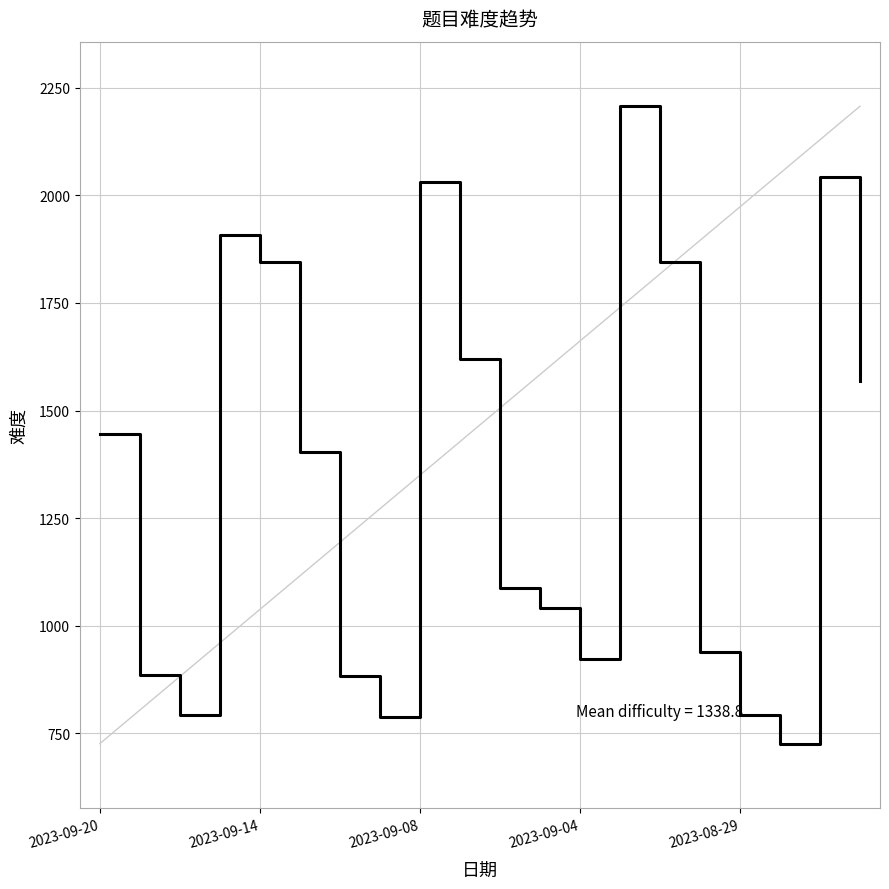

What is the greatest value displayed?

2207